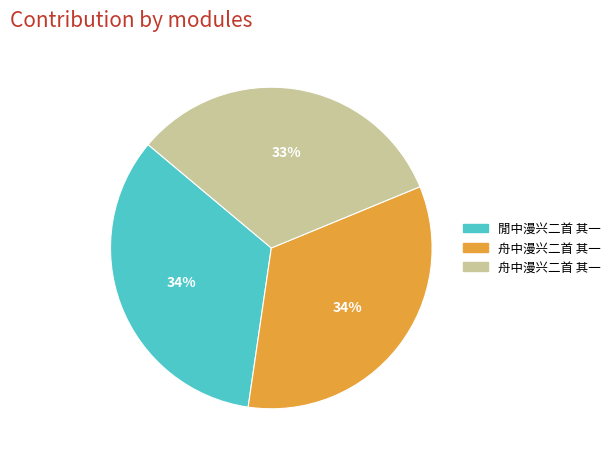

To the nearest percent, what is the average slice percentage?

33%